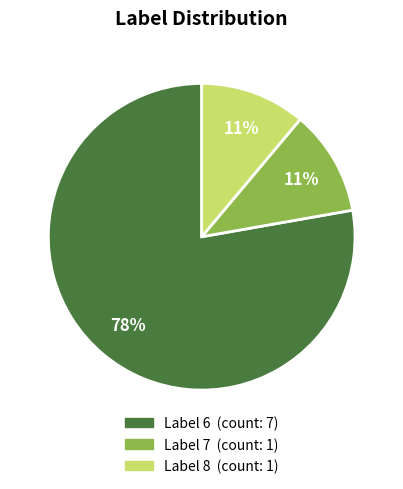

How many slices are in this pie chart?

3